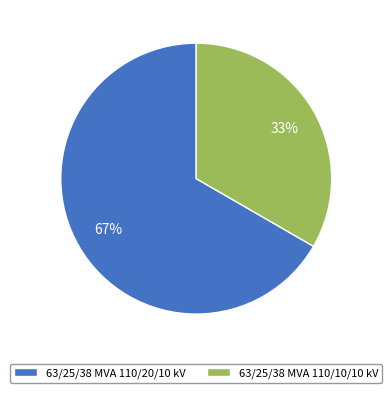

Which category has the biggest portion of the pie?

63/25/38 MVA 110/20/10 kV